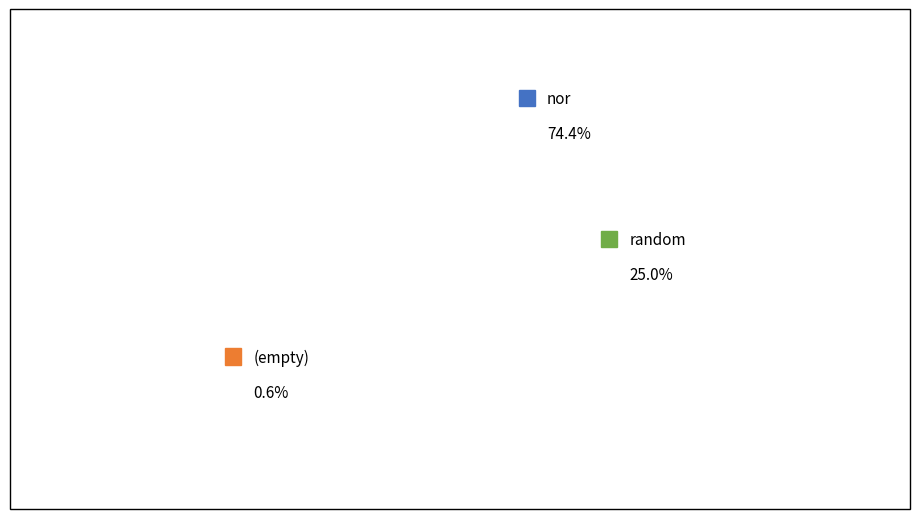

Is there any slice that represents more than half of the pie?

Yes